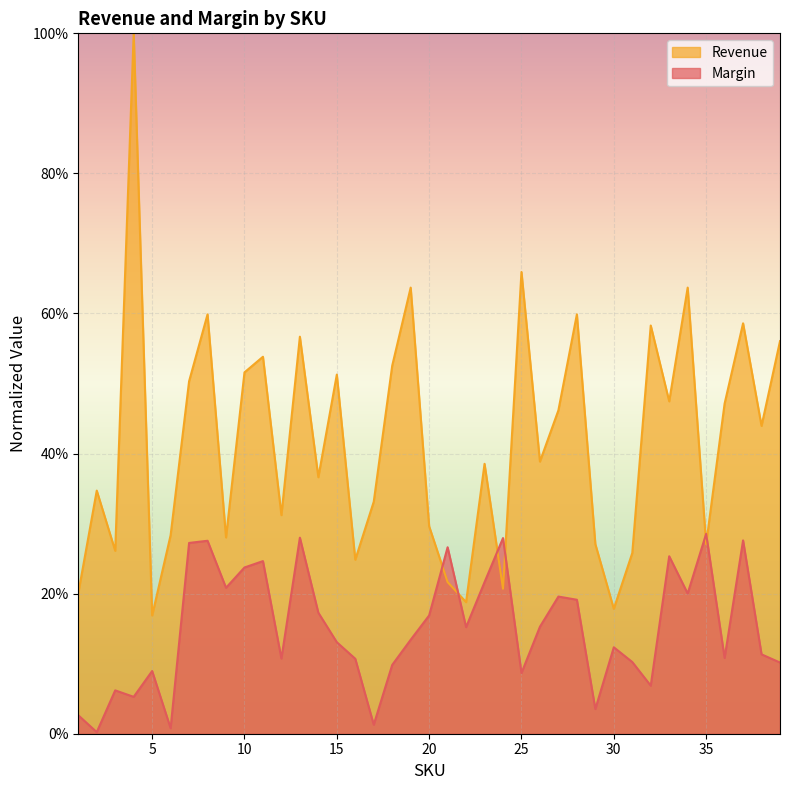

What is the sum of the Margin values at 19 and 27?

0.3